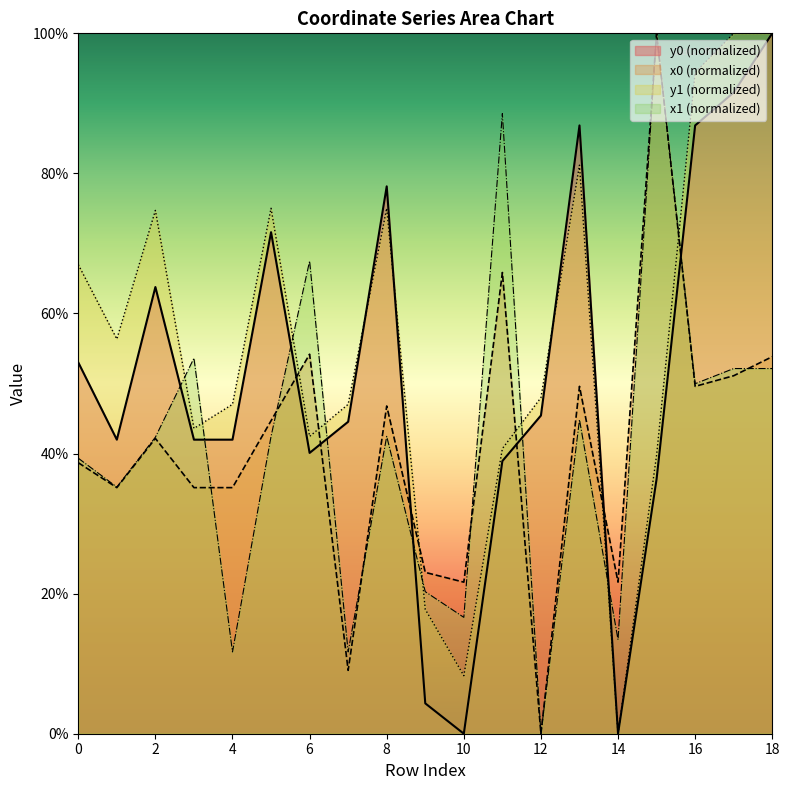

True or false: y1 has more than 0 interior local peaks.

True